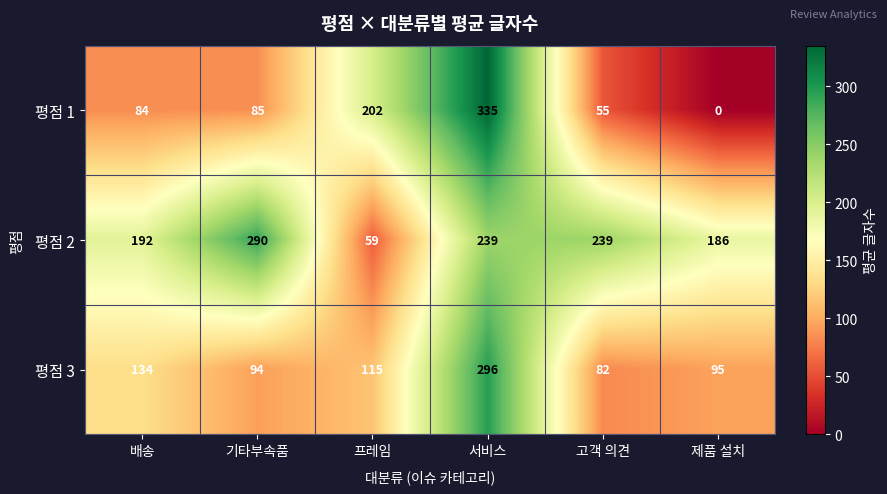

At which category is the sum across all series the highest?

서비스